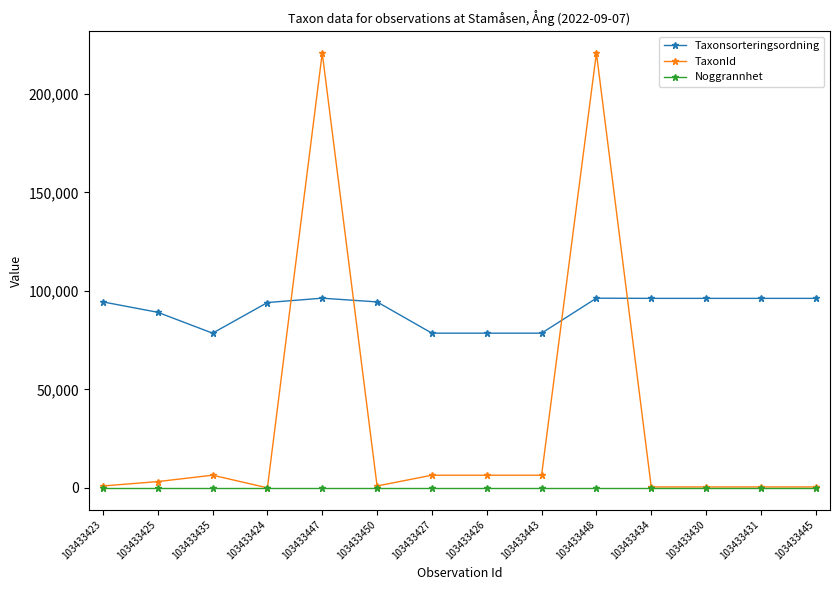

What are all the series names shown in the legend?

Taxonsorteringsordning, TaxonId, Noggrannhet